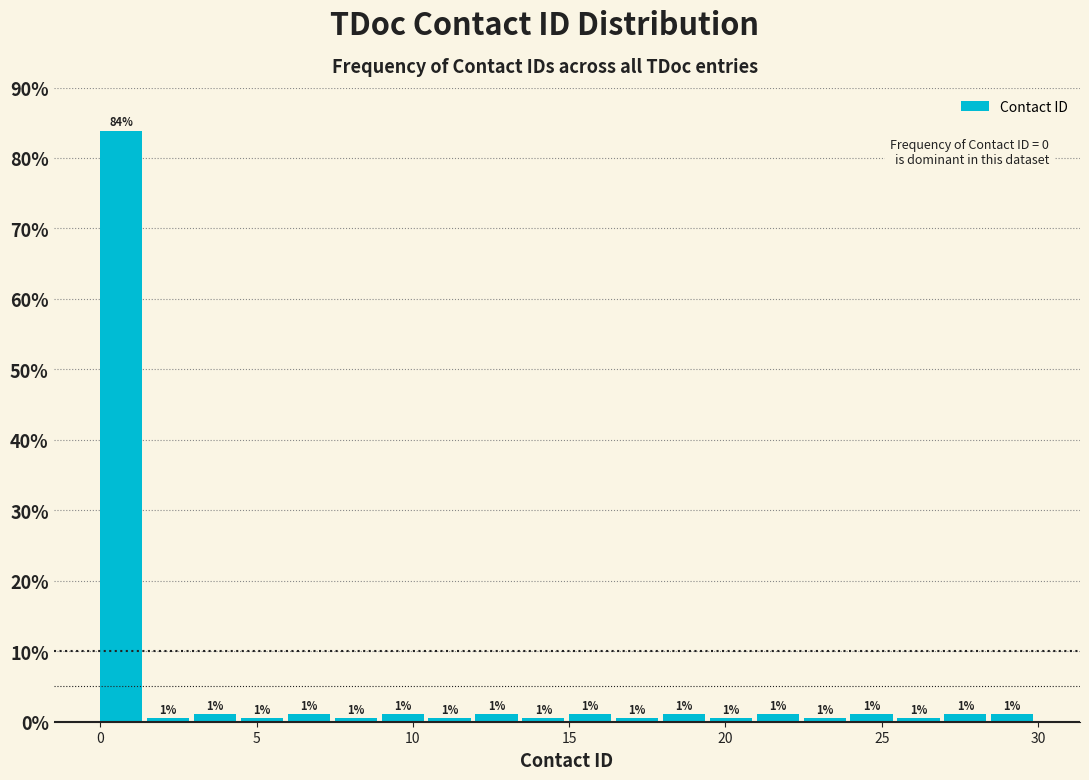

Read against the x-axis, roughly where is the centre of the tallest bar?

0.5